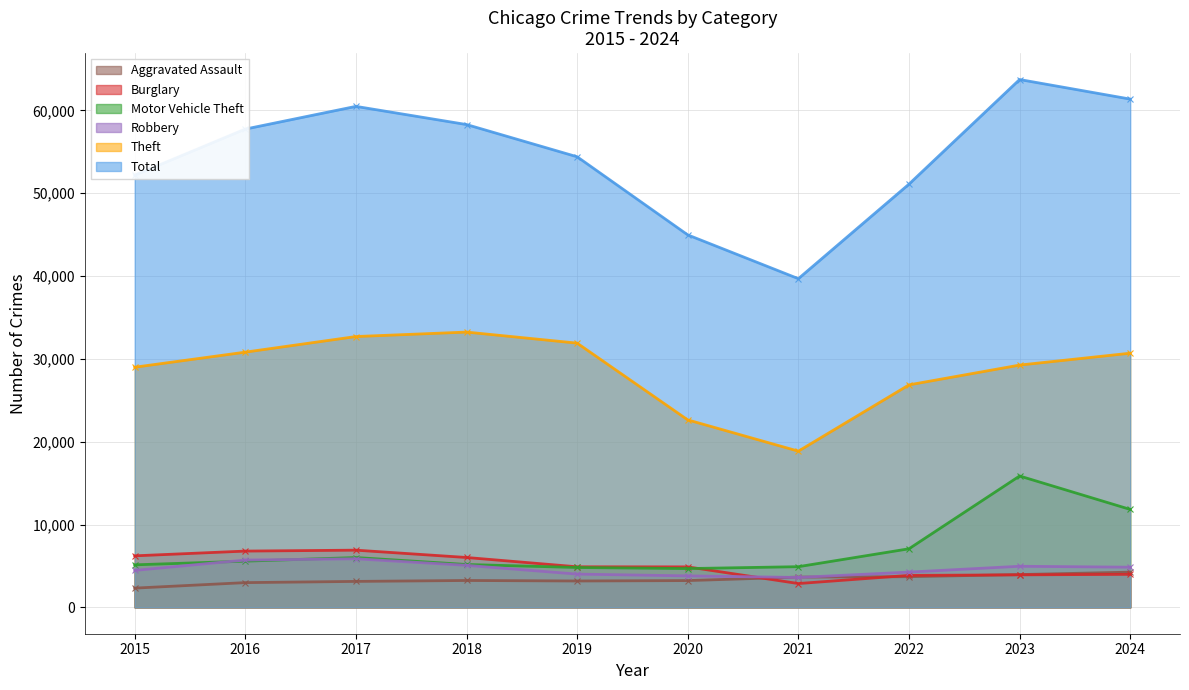

What is the difference between the highest and lowest values at 2016?

54758